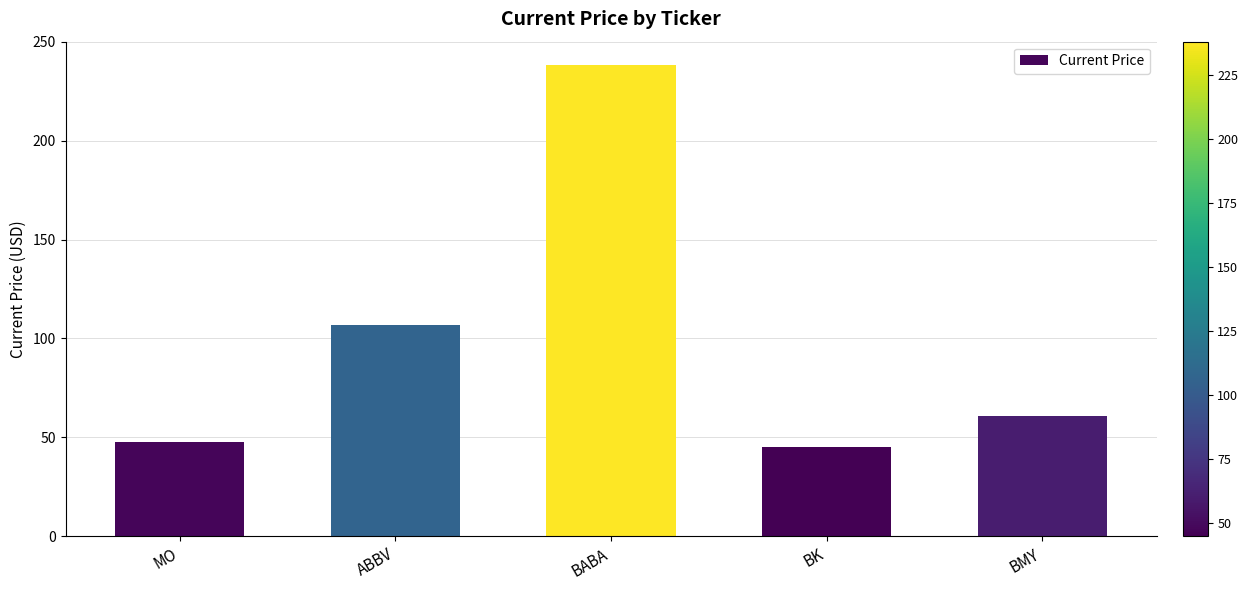

Rank the categories by value from highest to lowest.

BABA, ABBV, BMY, MO, BK